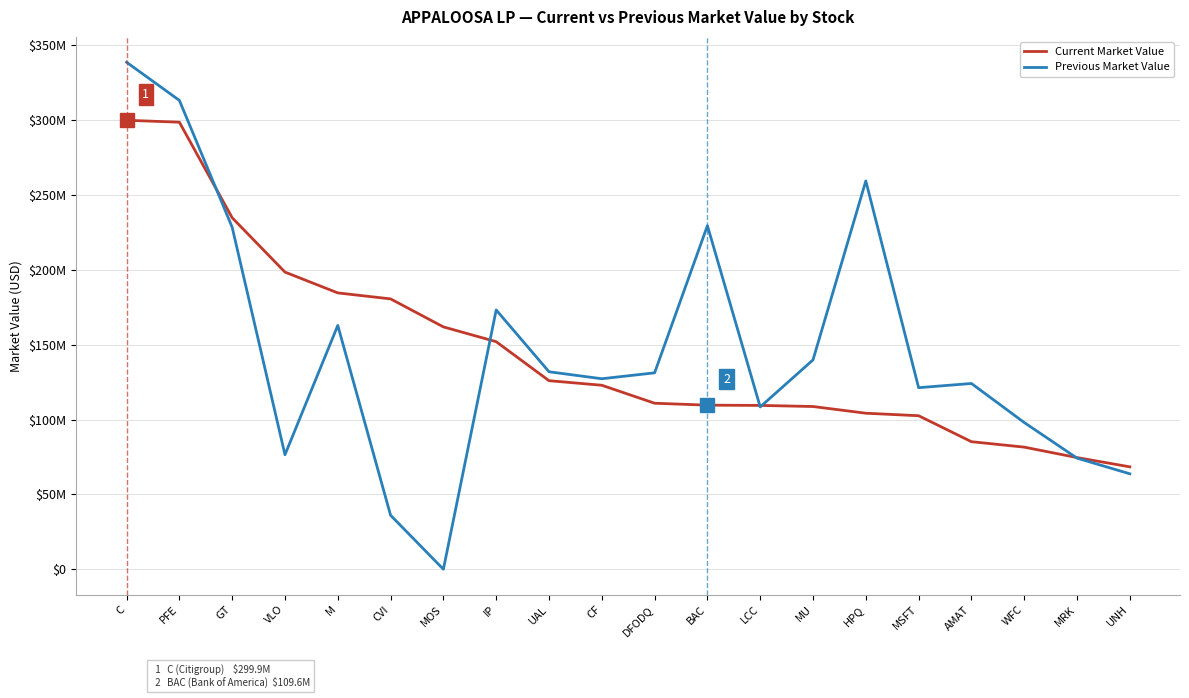

What is the total value across all series at PFE?

611767000